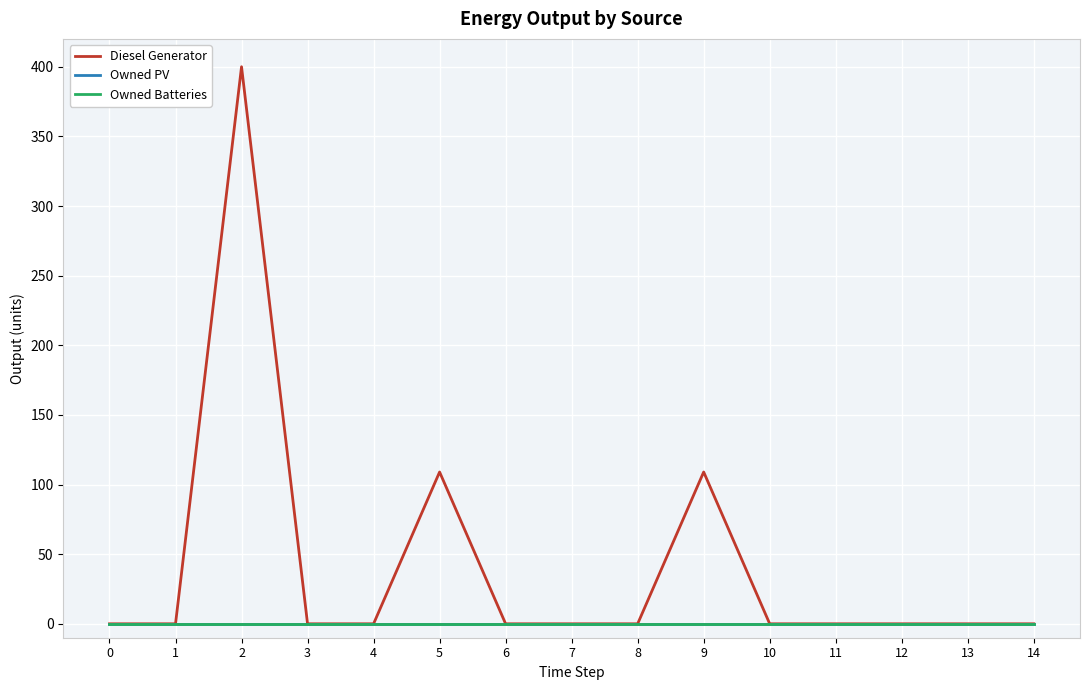

Which series has the widest spread of values?

Diesel Generator